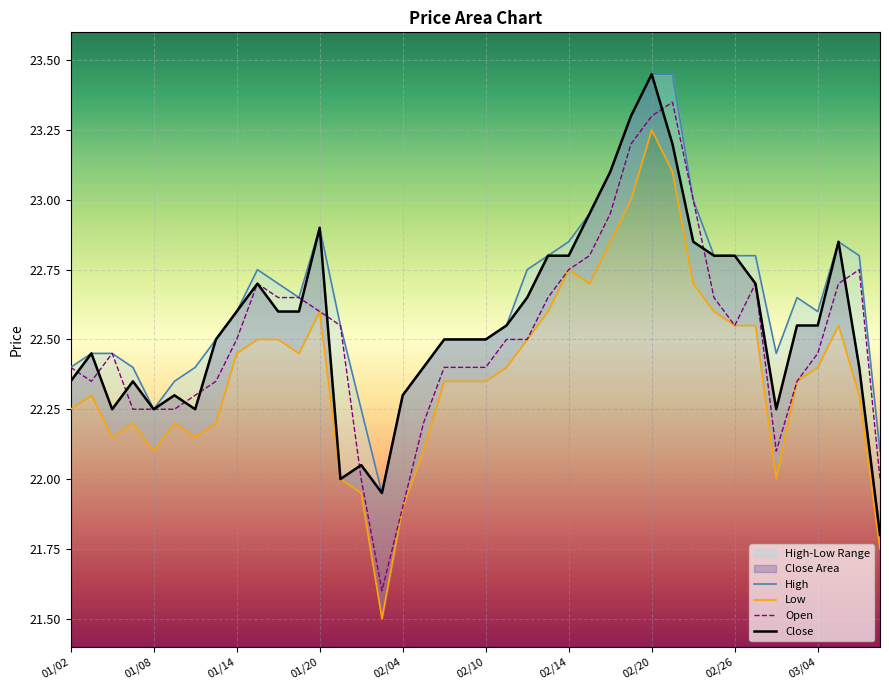

Is it true that Close equals 22.6 at 01/14?

True